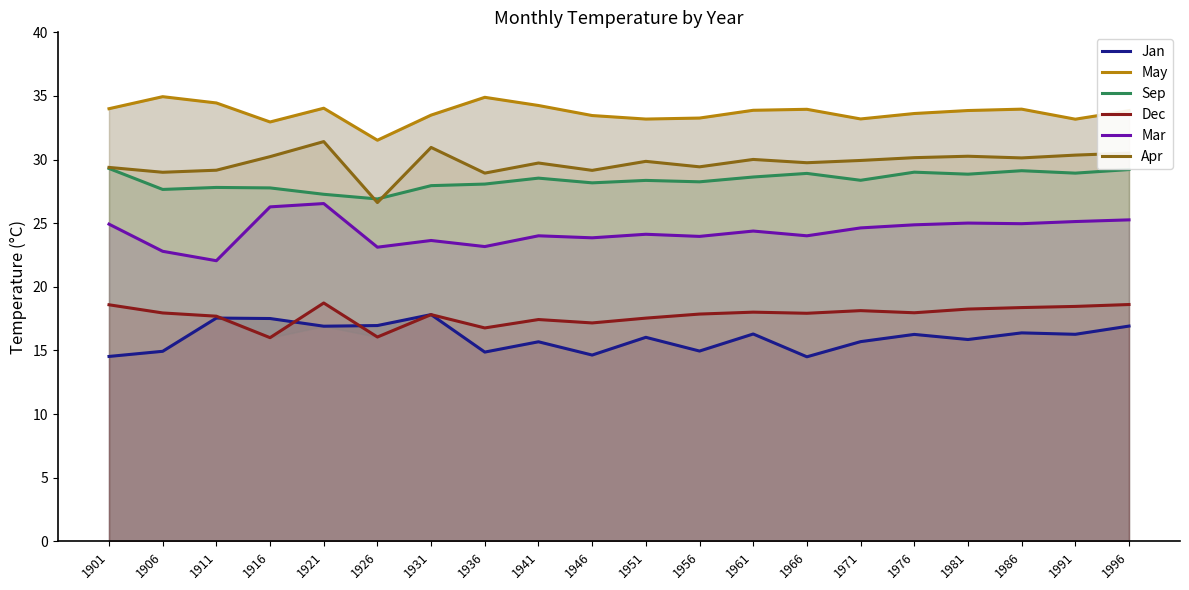

What is the average value of the May series?

33.7